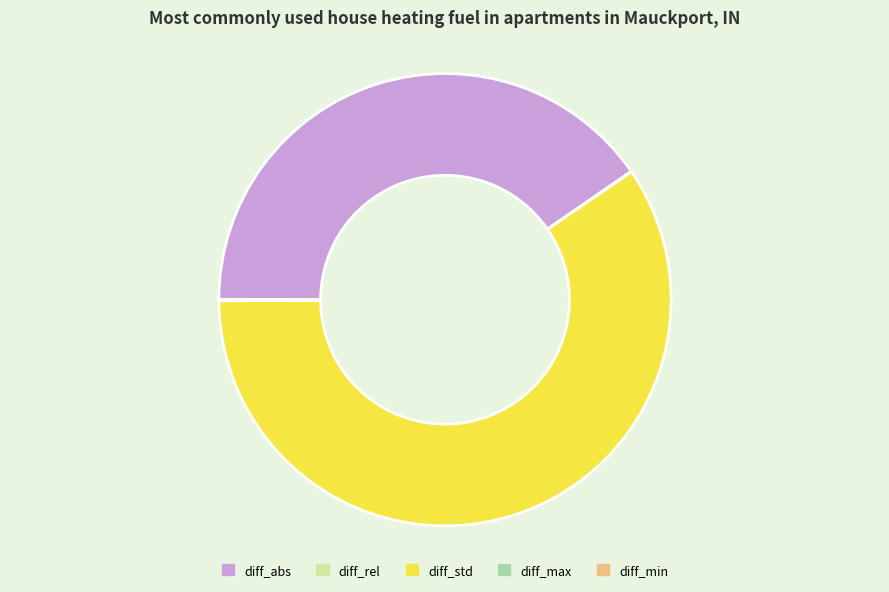

Which category has the biggest portion of the pie?

diff_std